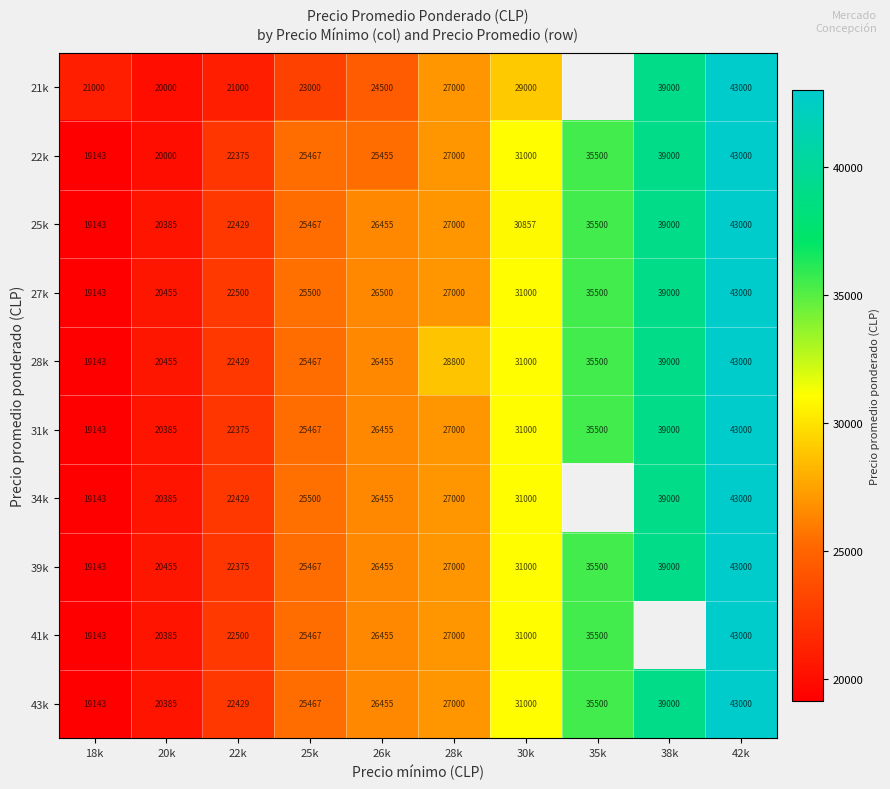

What is the difference between the second highest and minimum values in the 27k series?

19857